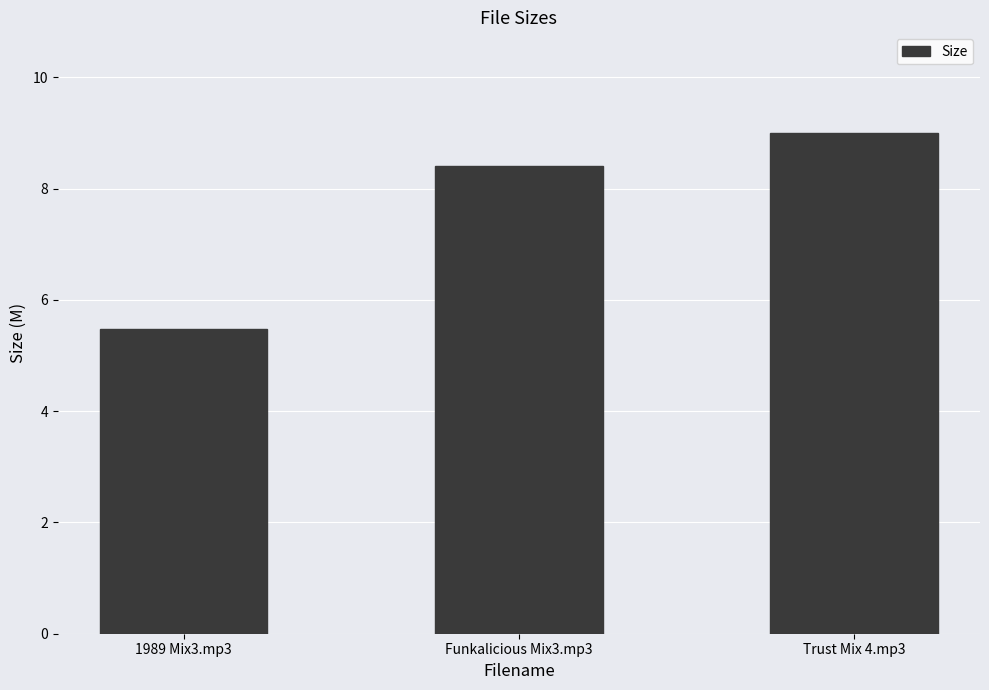

Between Trust Mix 4.mp3 and Funkalicious Mix3.mp3, which is larger?

Trust Mix 4.mp3